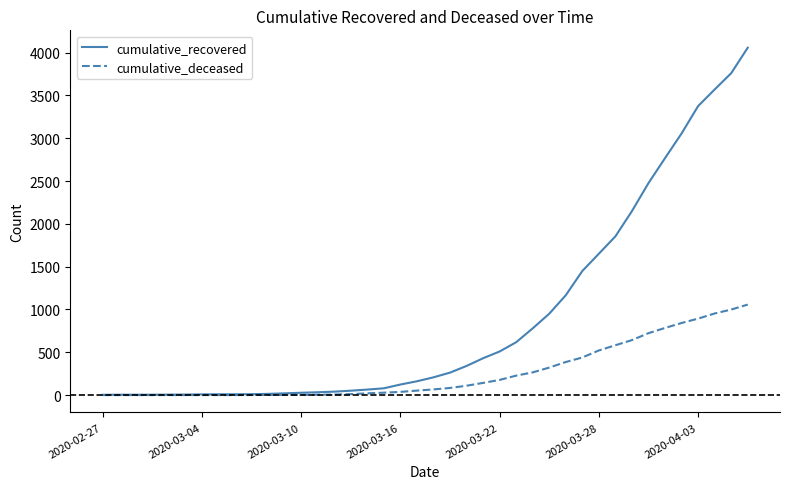

Which series has the largest total across all categories?

cumulative_recovered